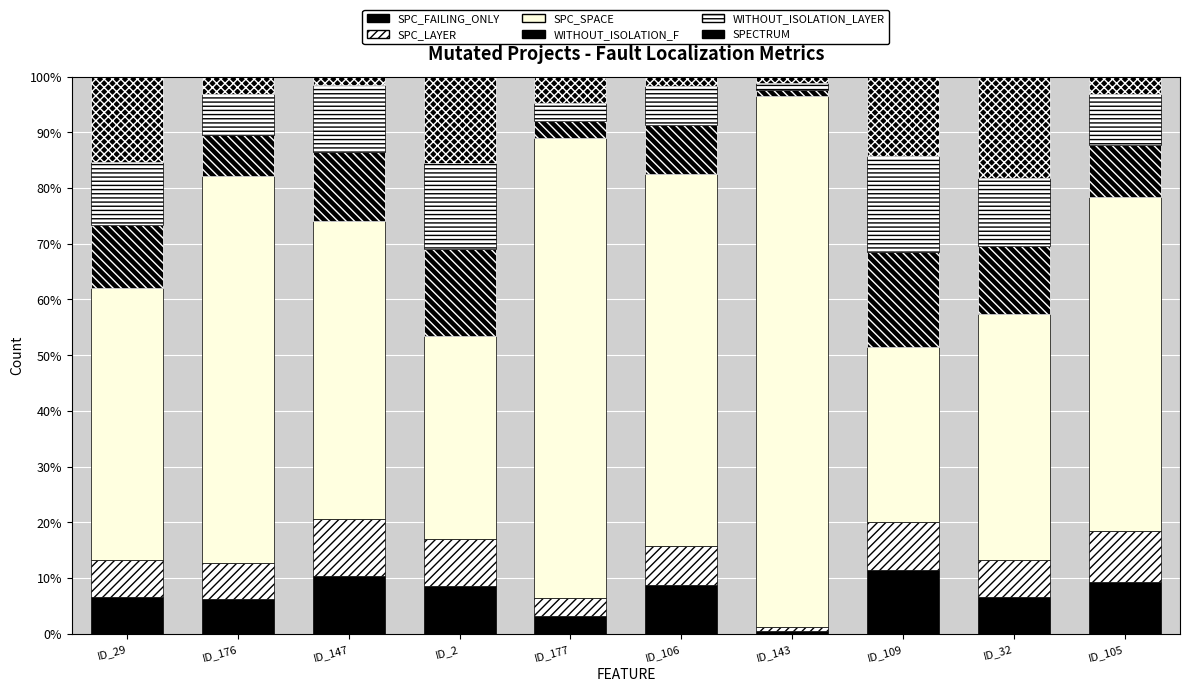

Count the number of categories in the chart.

10